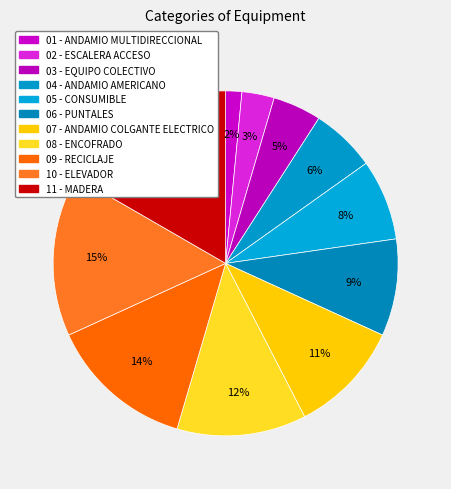

Does 03 - EQUIPO COLECTIVO account for over 50% of the chart?

No